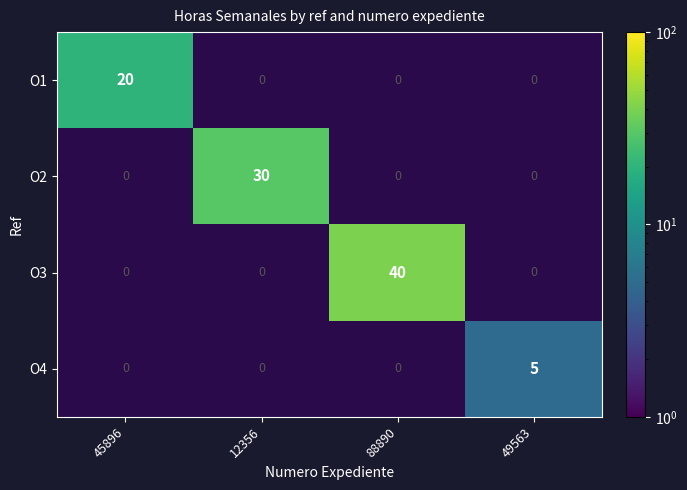

Which label corresponds to the smallest value in the chart?

49563